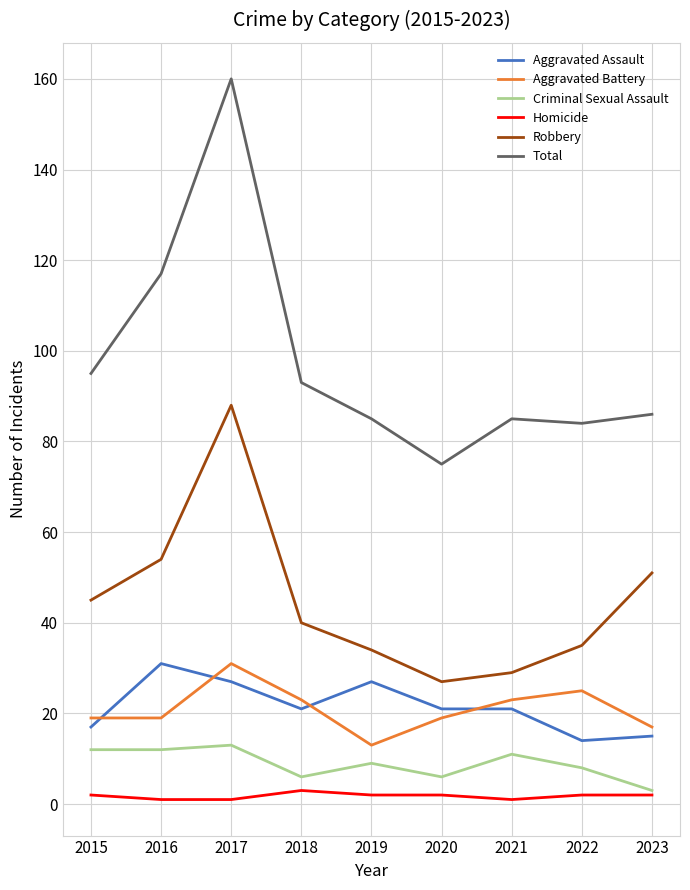

True or false: Criminal Sexual Assault and Aggravated Battery cross at least once.

False